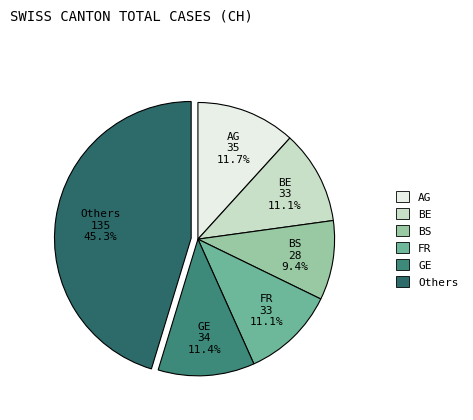

What is the ratio of the value at GE to the value at Others?

0.3